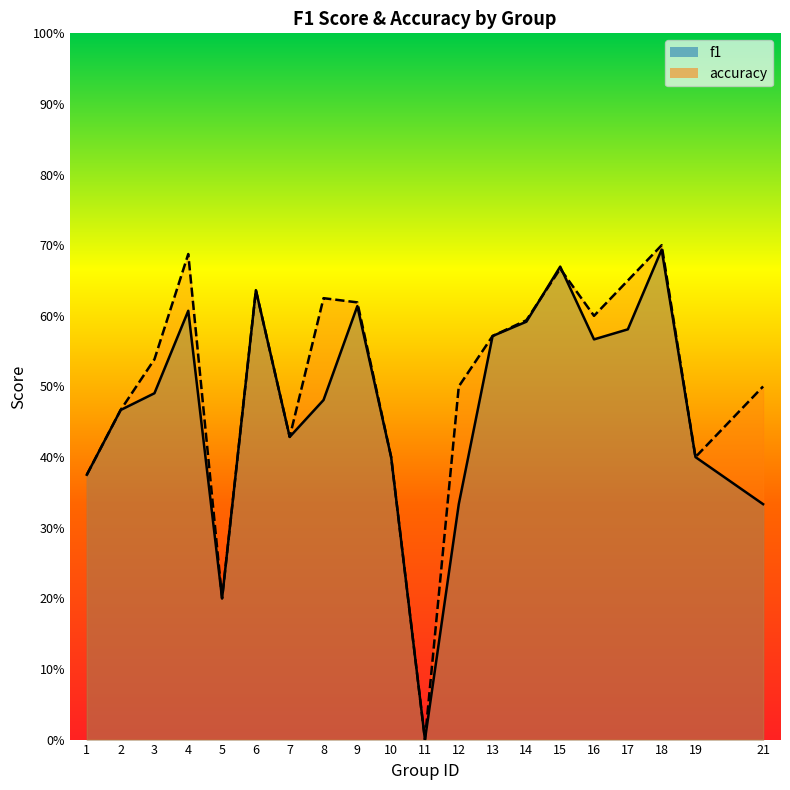

What is the sum of the f1 values at 6 and 7?

1.1